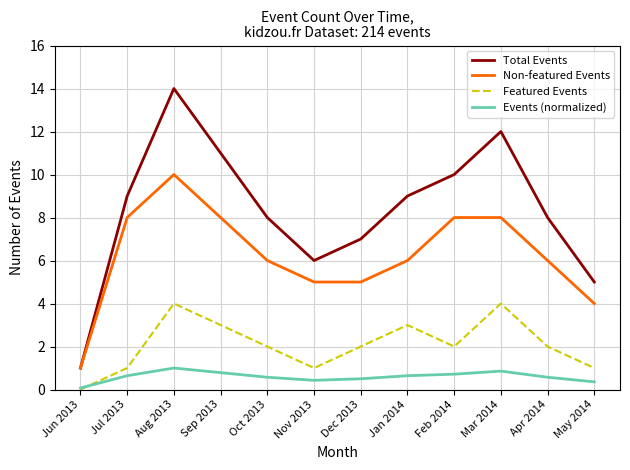

True or false: Events (normalized) and Non-featured Events intersect in this chart.

False